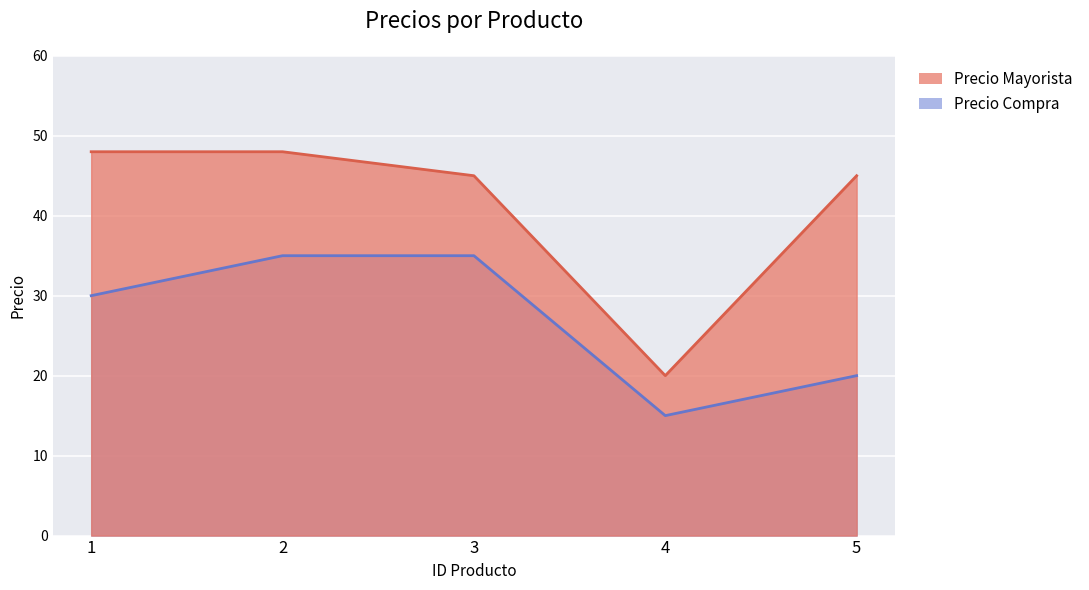

True or false: Precio Compra and Precio Mayorista intersect in this chart.

False